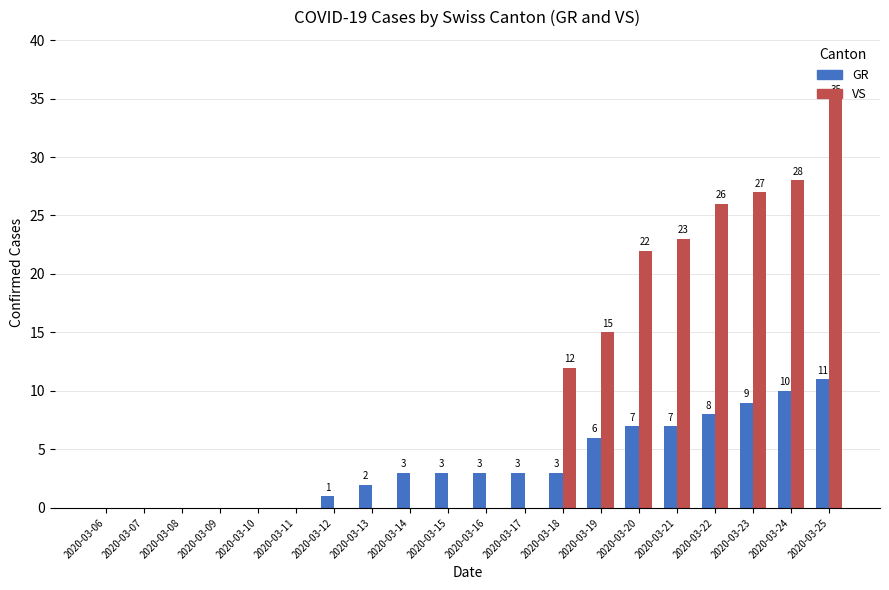

The value of VS at 2020-03-25 is 21. True or false?

False